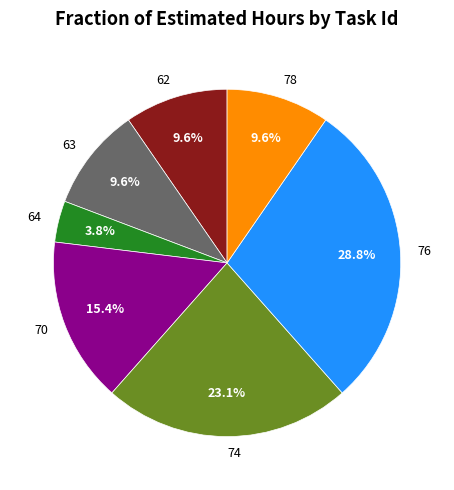

The 70 slice represents 15% of the pie. True or false?

True